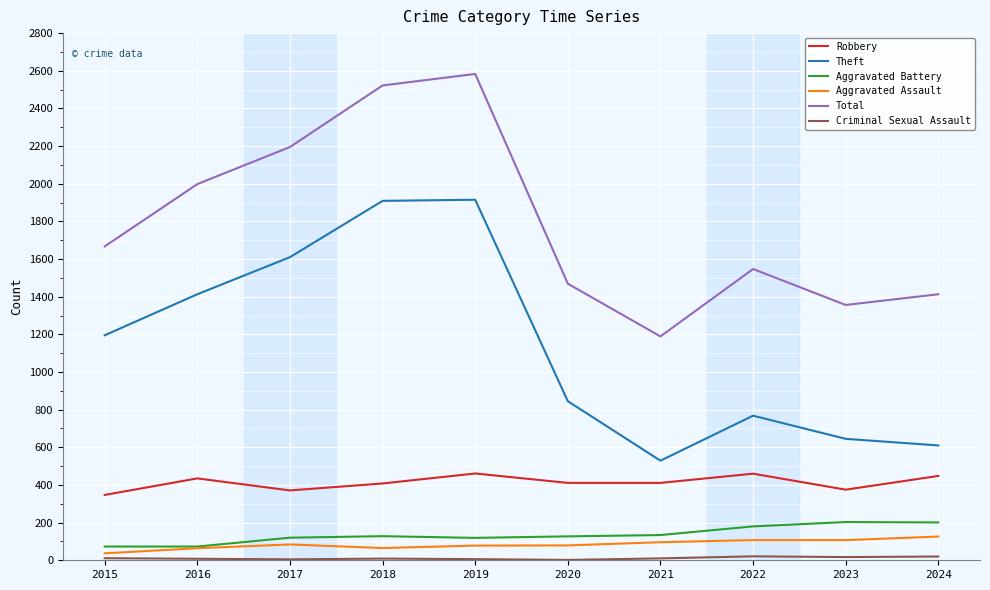

What is the sum of the Theft values at 2022 and 2017?

2378